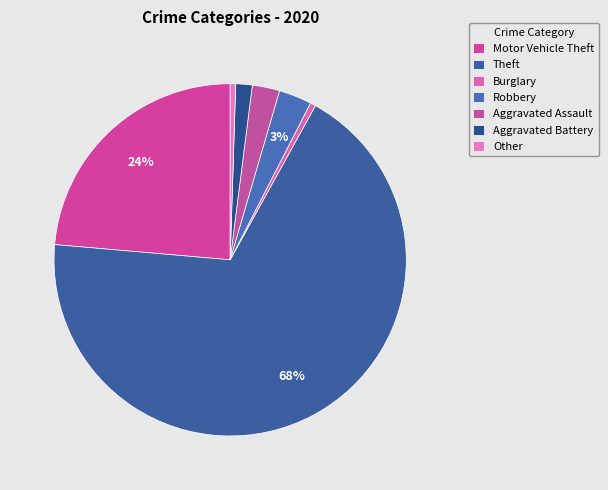

Is it true that Motor Vehicle Theft is 24% of the pie?

True